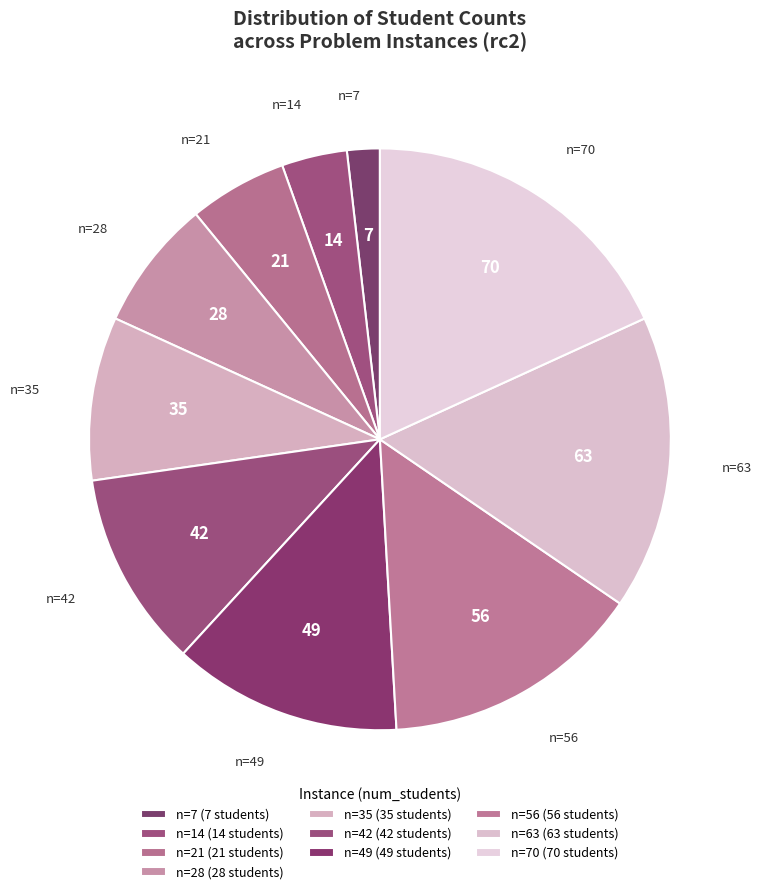

Between n=21 and n=28, which is larger?

n=28